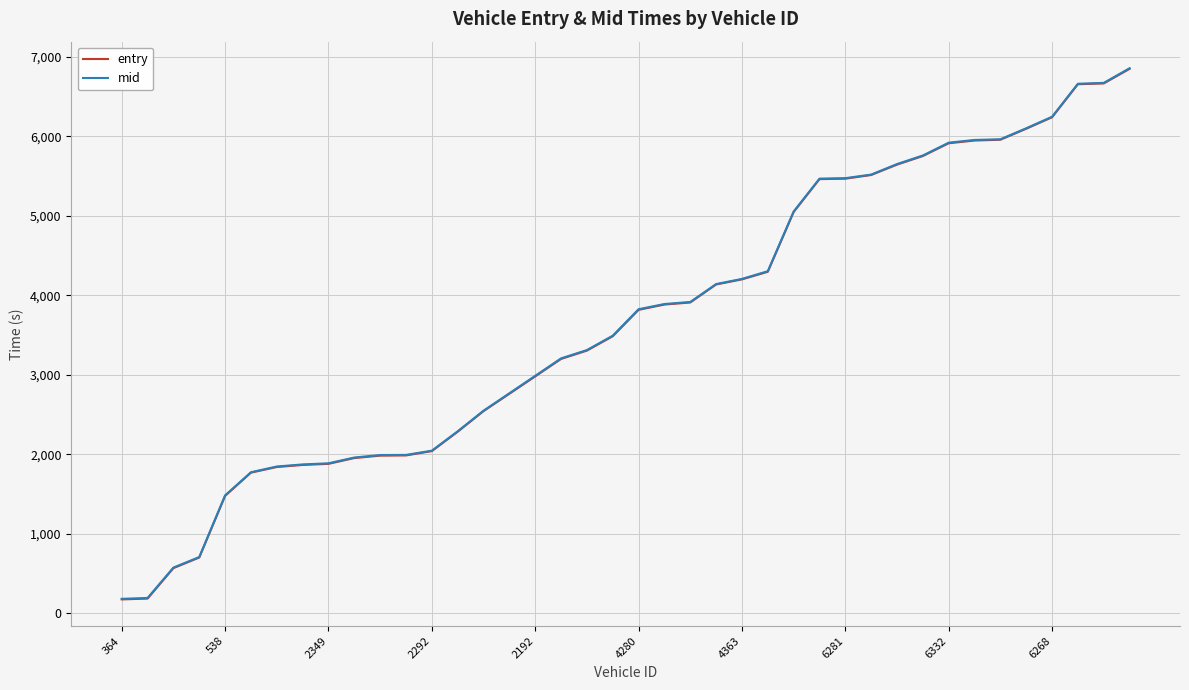

What is the difference between the maximum and minimum values in the mid series?

6672.1